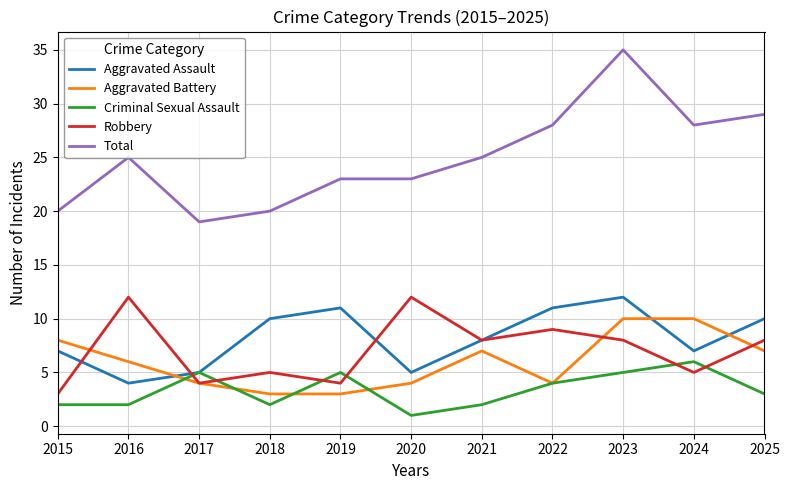

Reading right to left, extract all data points from this chart.

Aggravated Assault: 10	7	12	11	8	5	11	10	5	4	7
Aggravated Battery: 7	10	10	4	7	4	3	3	4	6	8
Criminal Sexual Assault: 3	6	5	4	2	1	5	2	5	2	2
Robbery: 8	5	8	9	8	12	4	5	4	12	3
Total: 29	28	35	28	25	23	23	20	19	25	20